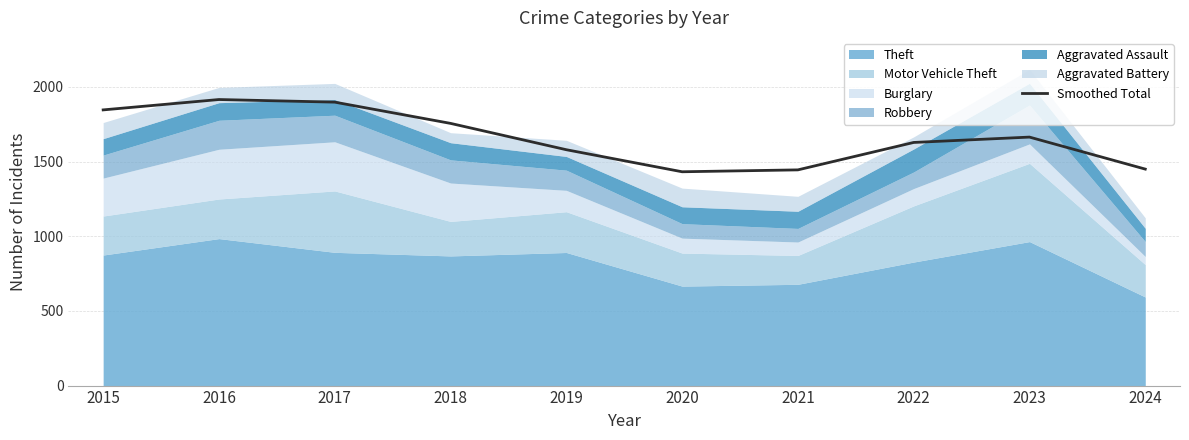

Reading right to left, list all the values displayed in this chart.

1449.2	1663.5	1627.6	1444.0	1431.4	1579.0	1755.3	1897.5	1915.0	1845.5